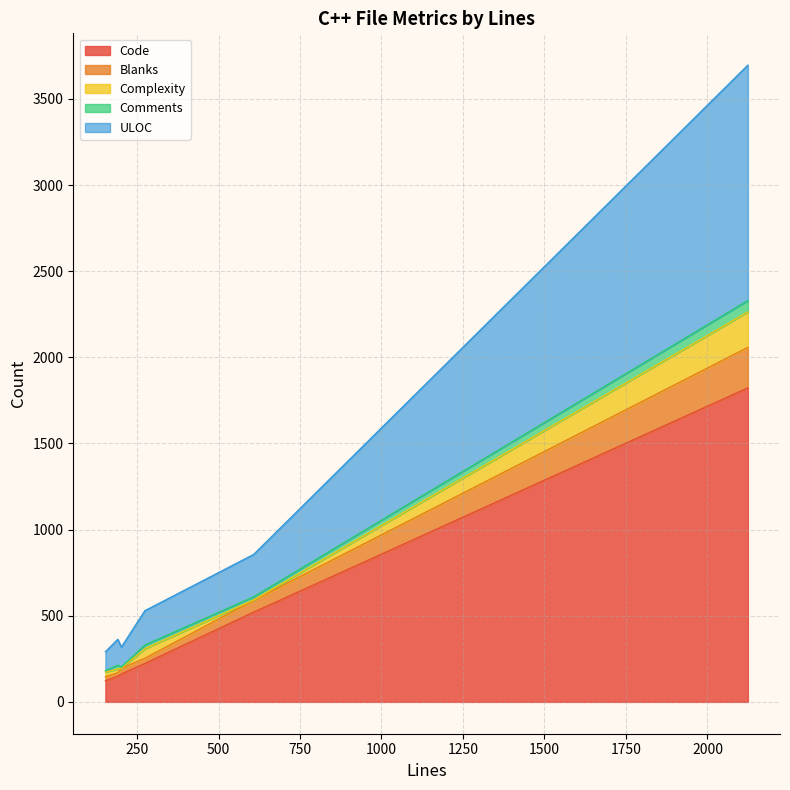

True or false: ULOC and Complexity intersect in this chart.

False